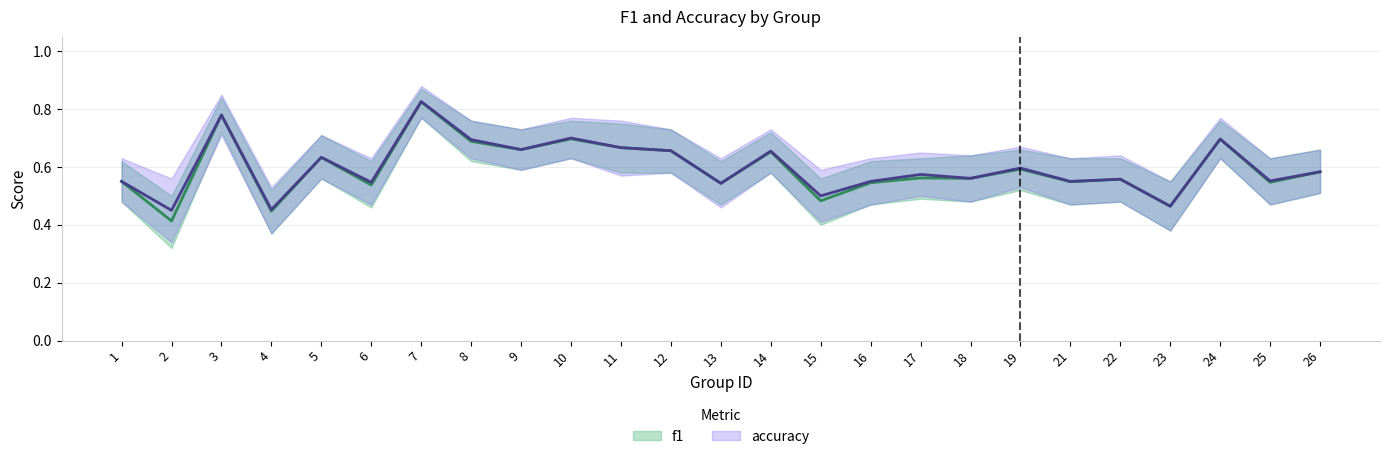

List the labels in order of accuracy value, smallest first.

2, 4, 23, 15, 13, 6, 1, 16, 21, 25, 22, 18, 17, 26, 19, 5, 14, 12, 9, 11, 8, 24, 10, 3, 7